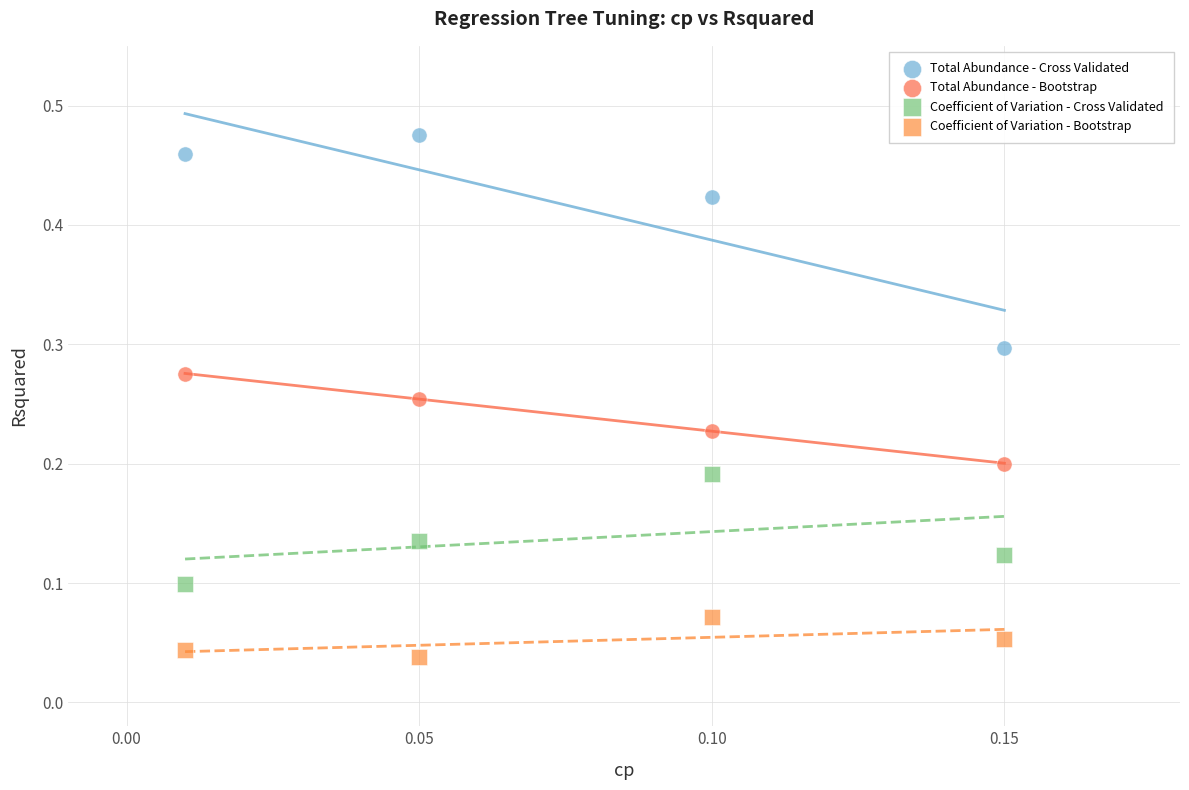

Which series reaches the minimum Y coordinate?

Coefficient of Variation - Bootstrap